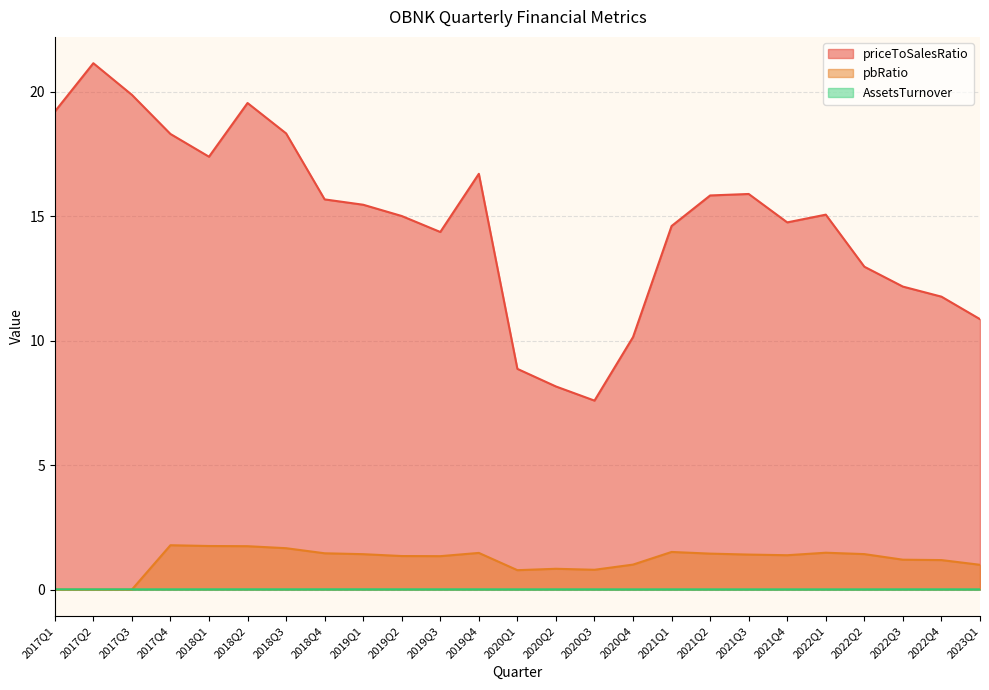

Is it true that priceToSalesRatio equals 7.6 at 2020Q3?

True